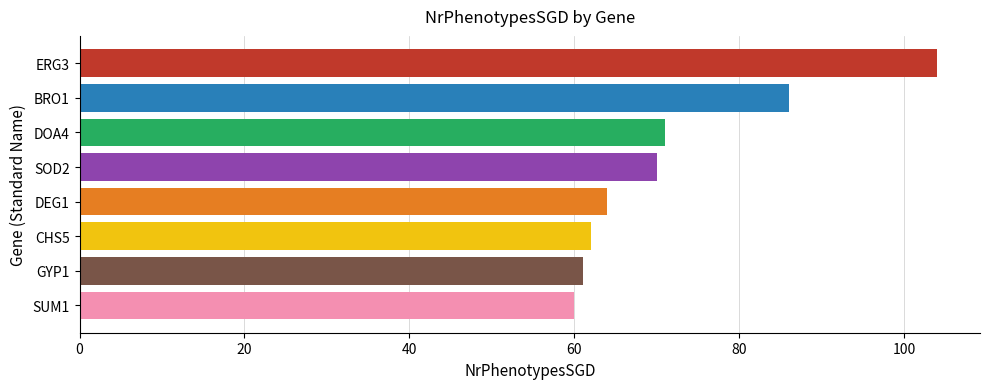

What is the change in value from SOD2 to GYP1?

-9